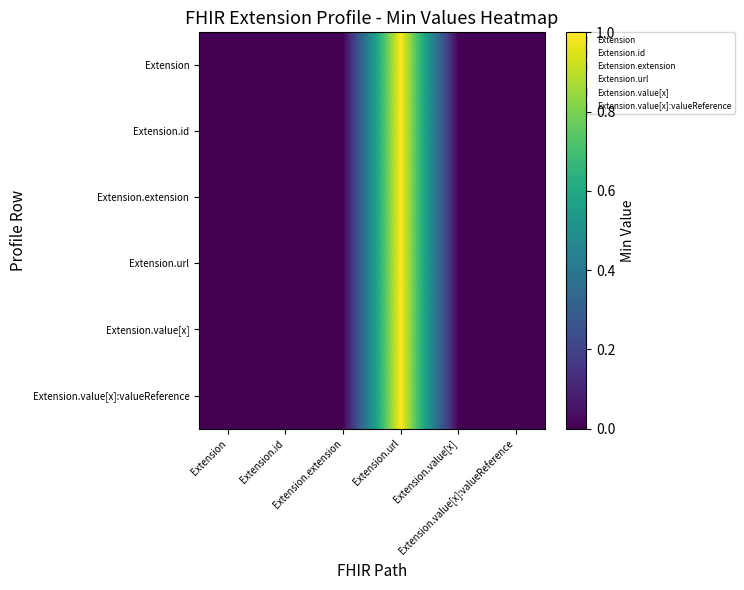

Which label corresponds to the largest value in the chart?

Extension.url